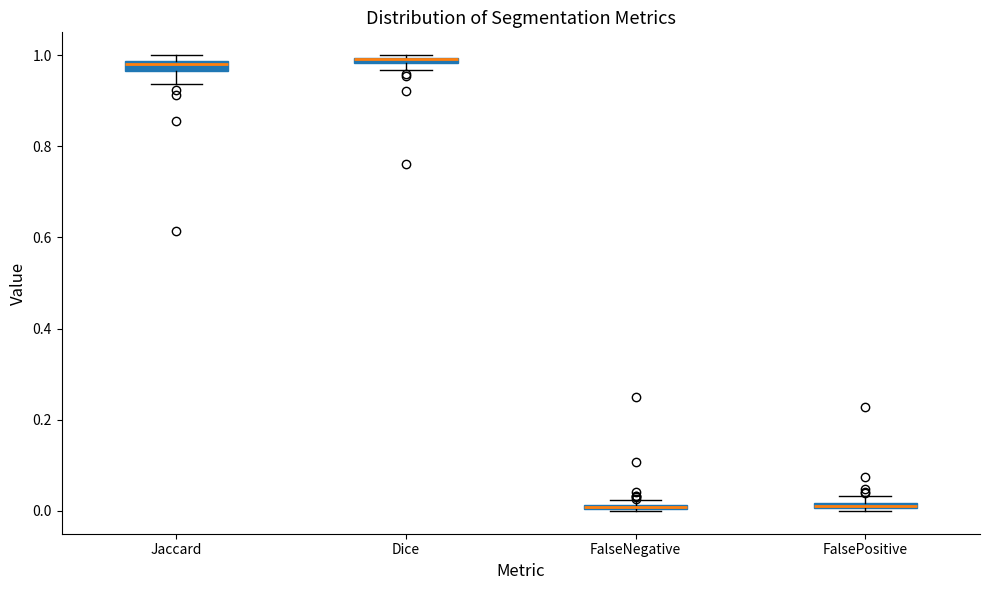

Where is the upper edge of the box for FalsePositive on the y-axis? The values are not printed on the chart, so give them approximately, as read against the axis.

0.02